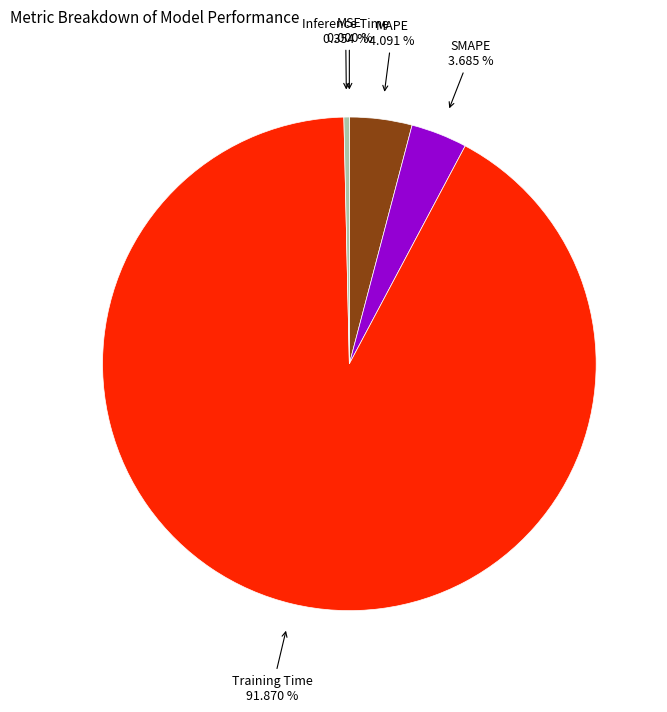

What is the majority slice?

Training Time